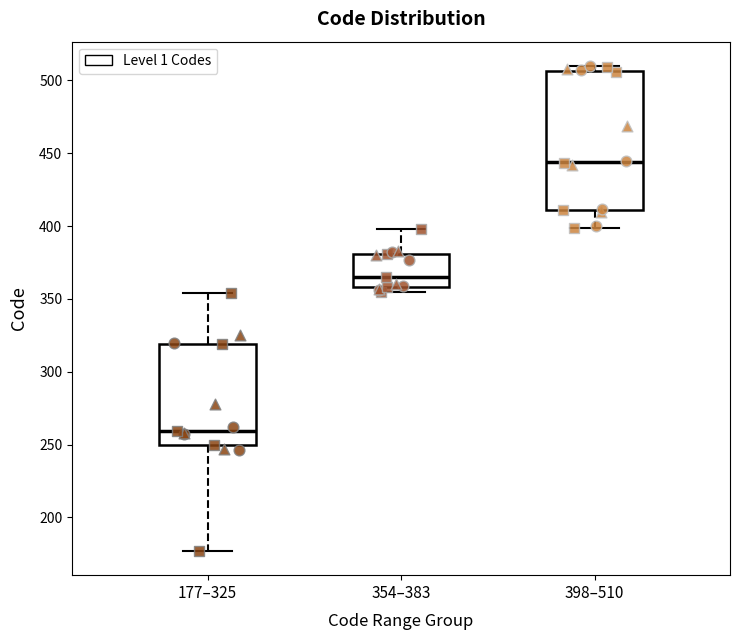

Reading left to right, transcribe this box plot: for each box, give where its median line is, the range the box spans, and where its two whiskers end, as read against the y-axis. The values are not printed on the chart, so give them approximately, as read against the axis.

177–325: median 260, box 250 to 320, whiskers 175 to 355
354–383: median 365, box 360 to 380, whiskers 355 to 400
398–510: median 445, box 410 to 505, whiskers 400 to 510